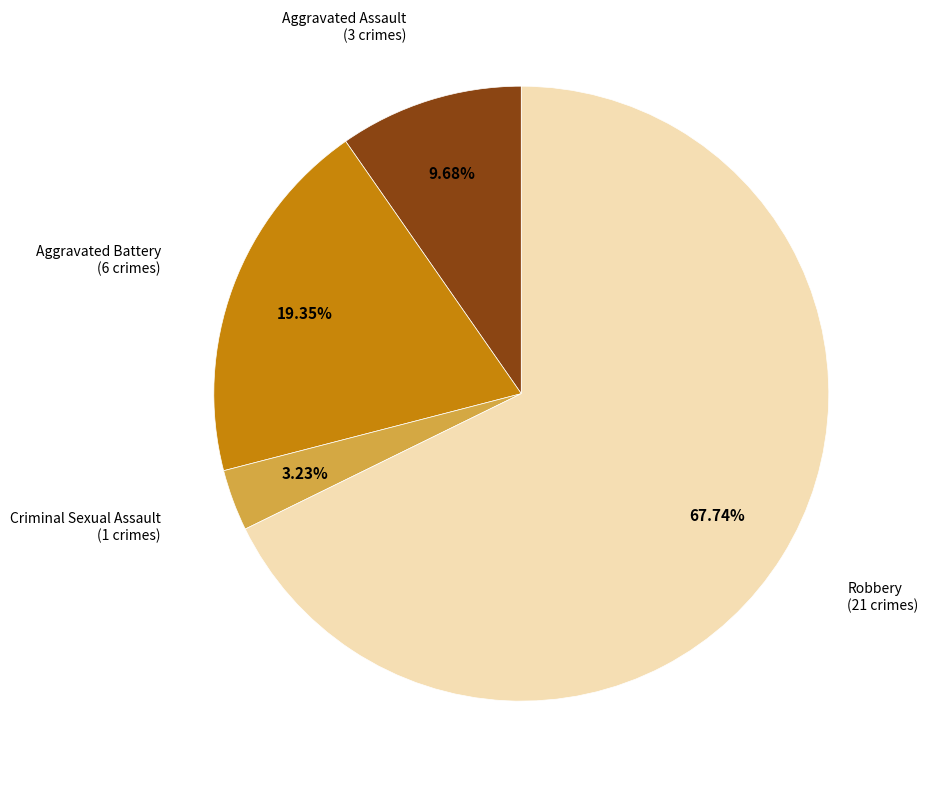

Does any single category account for the majority?

Yes